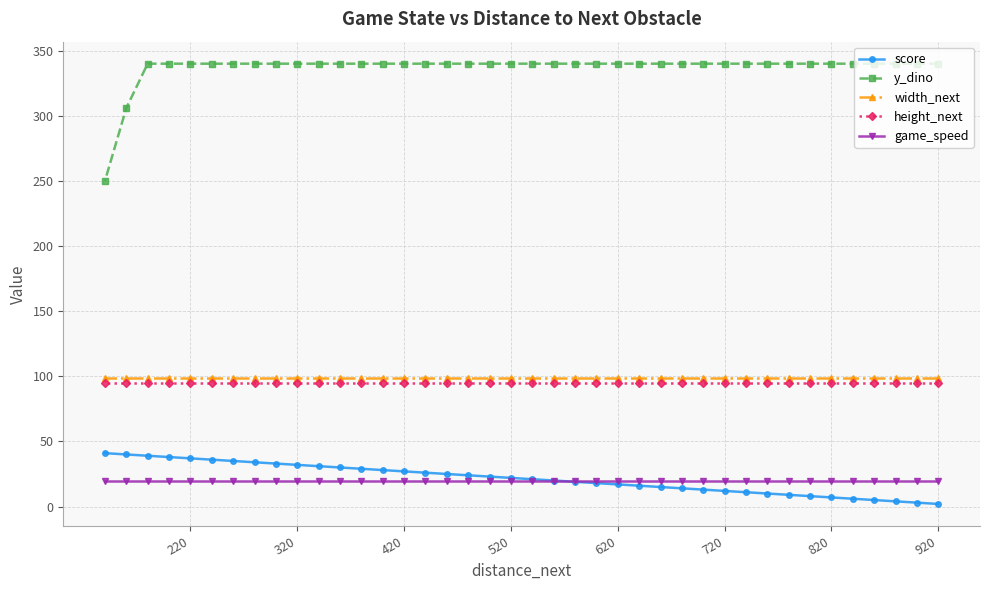

Which series has the largest total across all categories?

y_dino